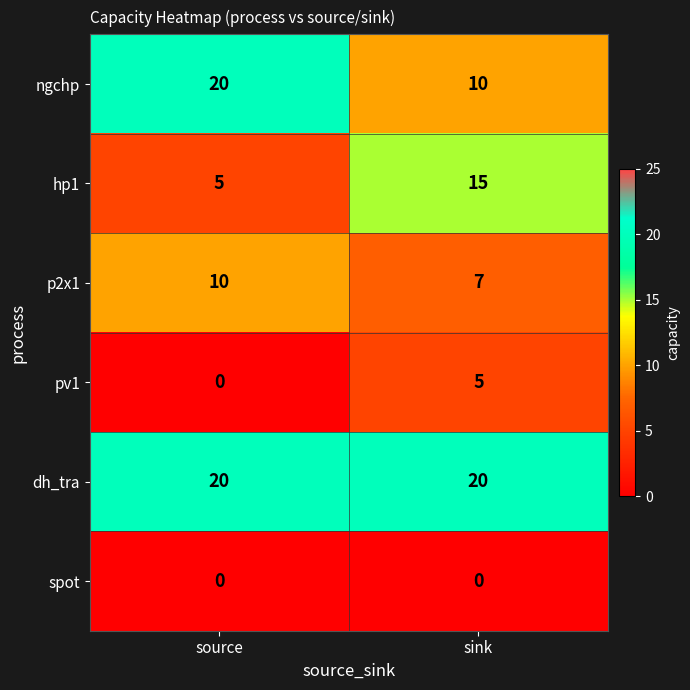

Is it true that spot equals 0 at sink?

True